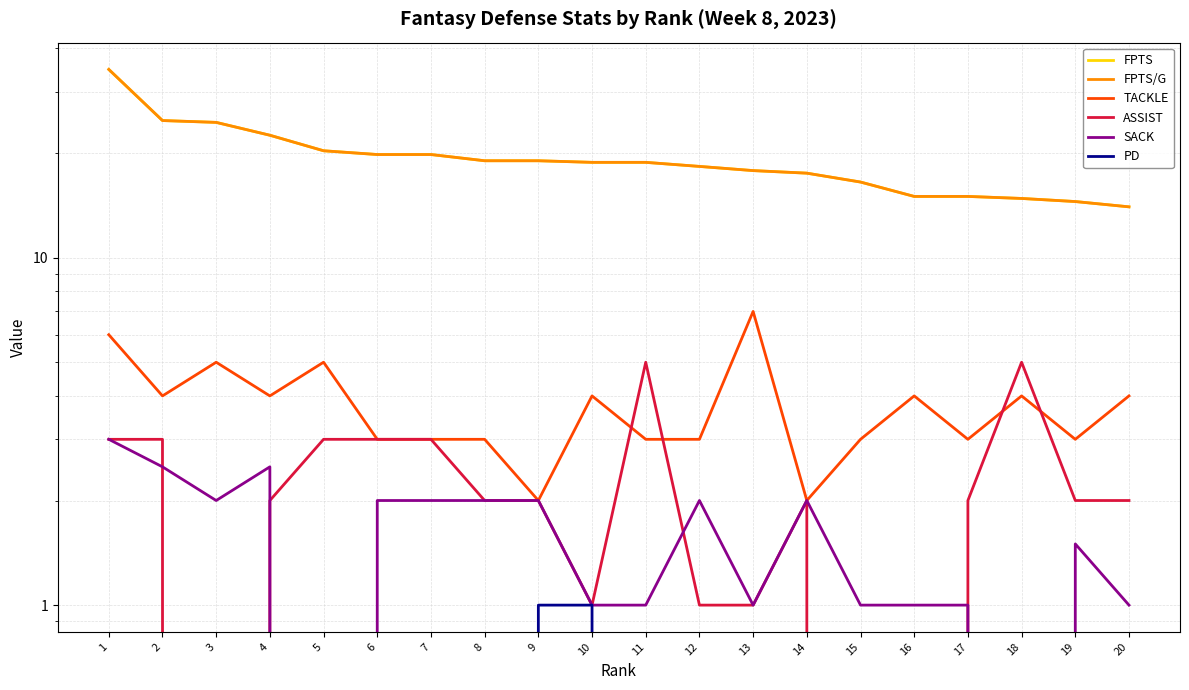

Is the value of SACK at 8 greater than the value of FPTS/G at 4?

No